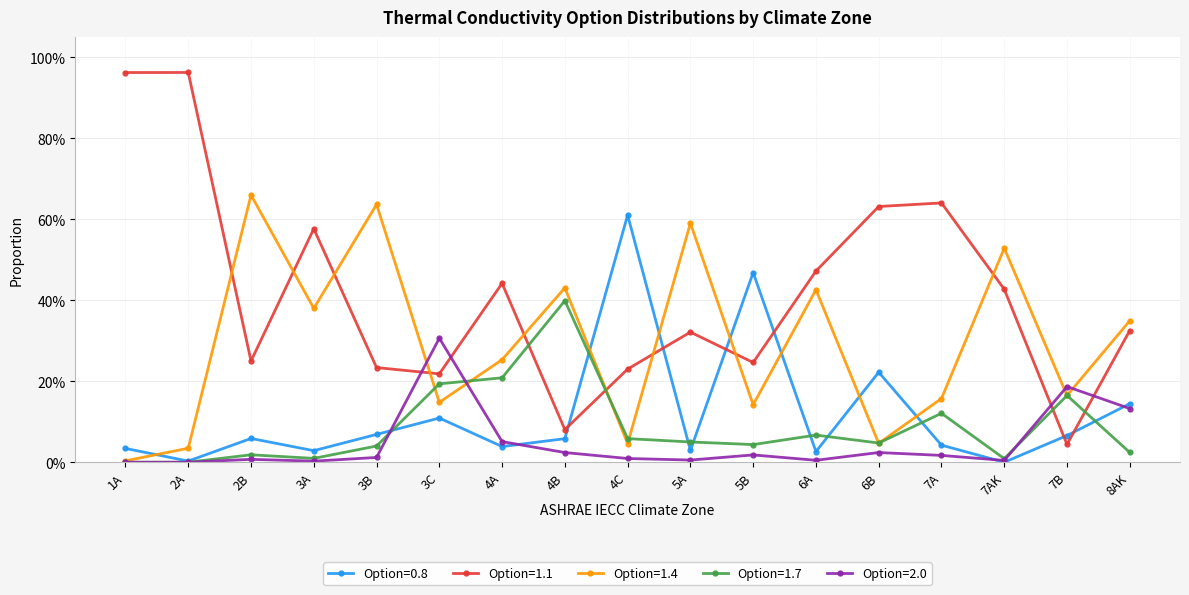

Between 4A and 8AK, which series saw the biggest shift?

Option=1.7